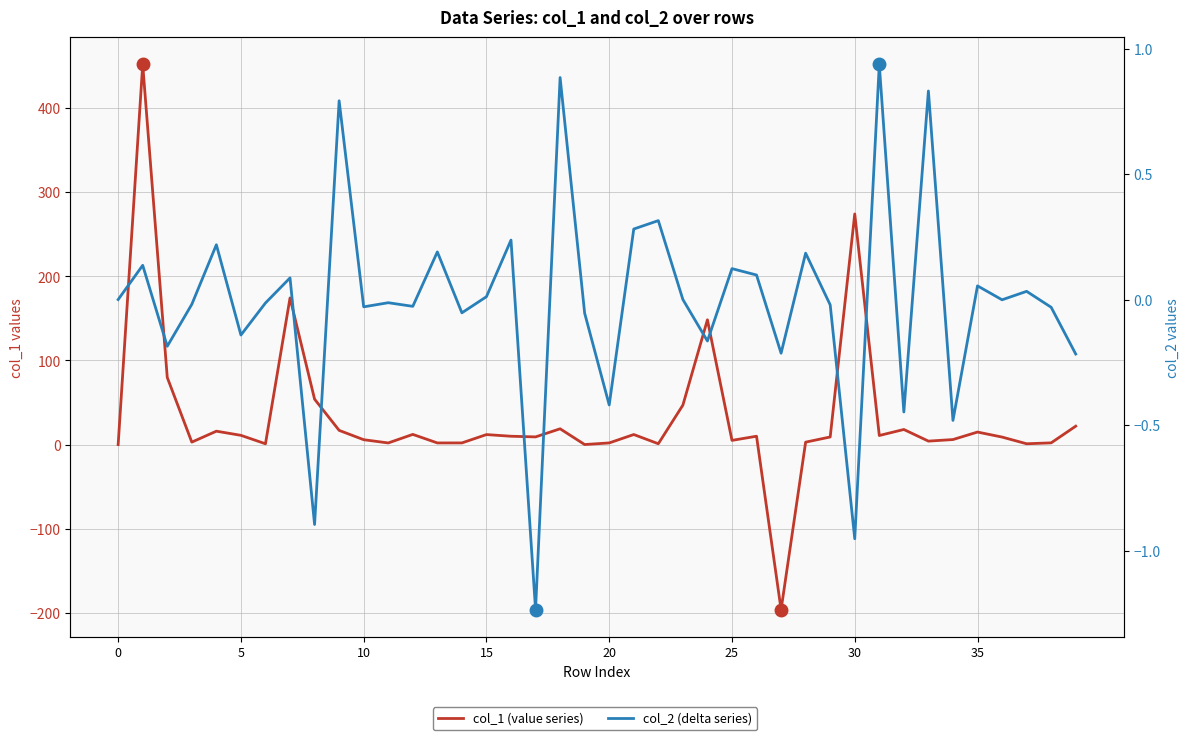

What is the sum of all col_2 (delta series) values?

-0.2